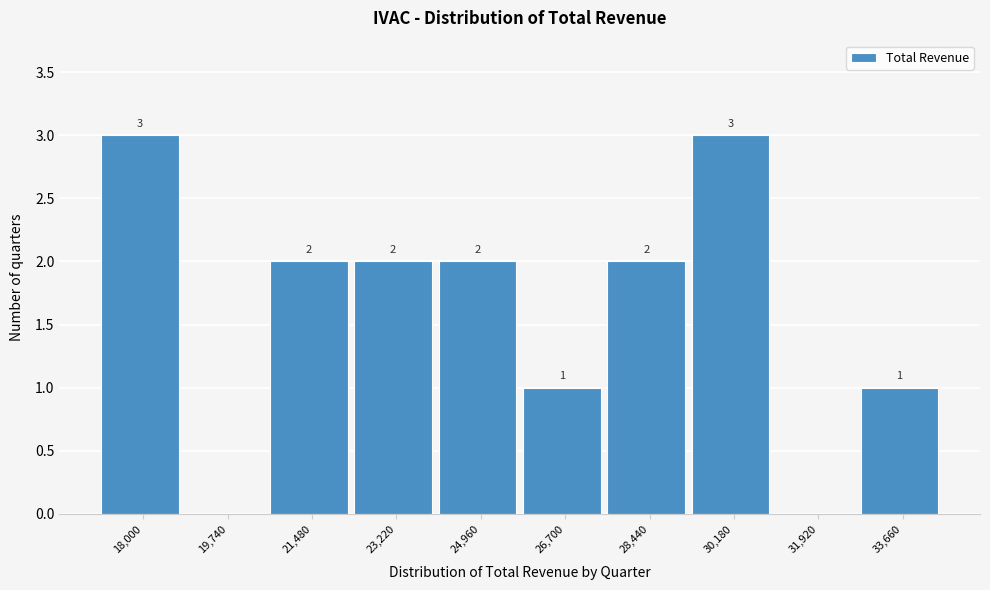

Reading left to right, what are all the values shown in this chart?

18,000=3	19,740=0	21,480=2	23,220=2	24,960=2	26,700=1	28,440=2	30,180=3	31,920=0	33,660=1